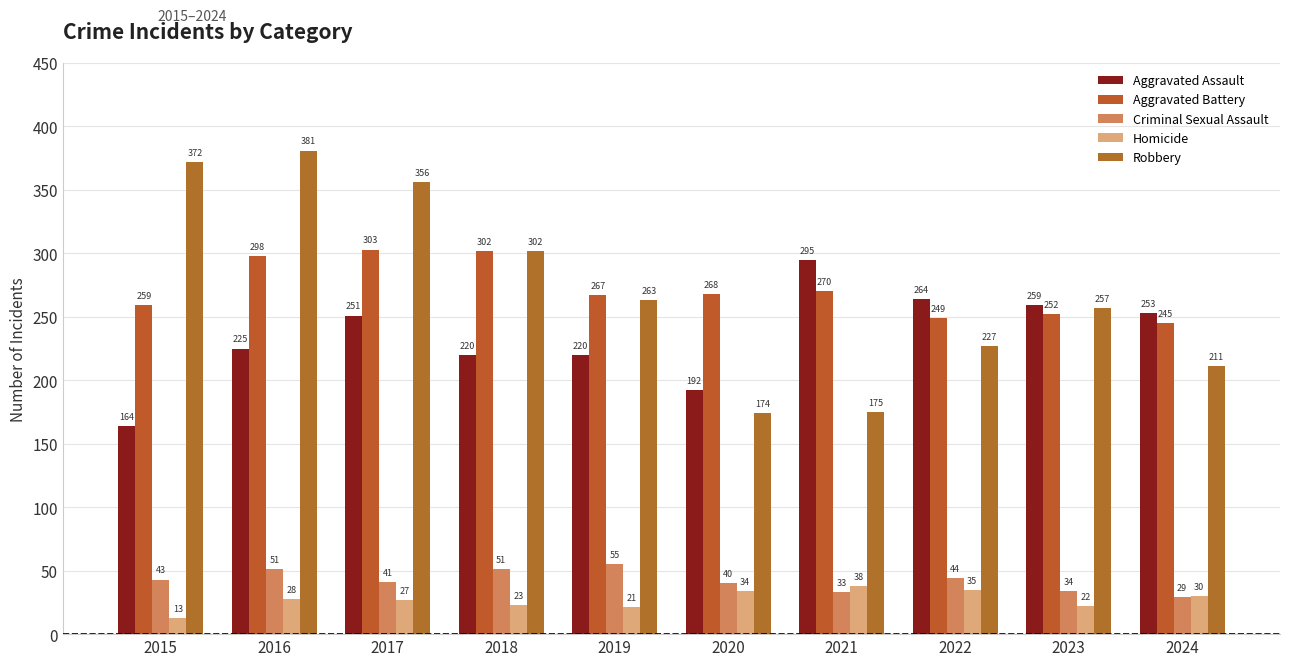

What value does the Aggravated Battery series have at 2016, to the nearest 5?

300